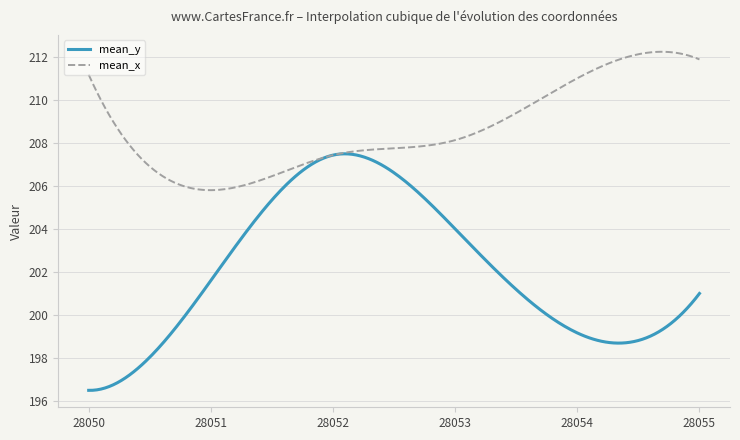

What is the minimum value for mean_y?

196.5